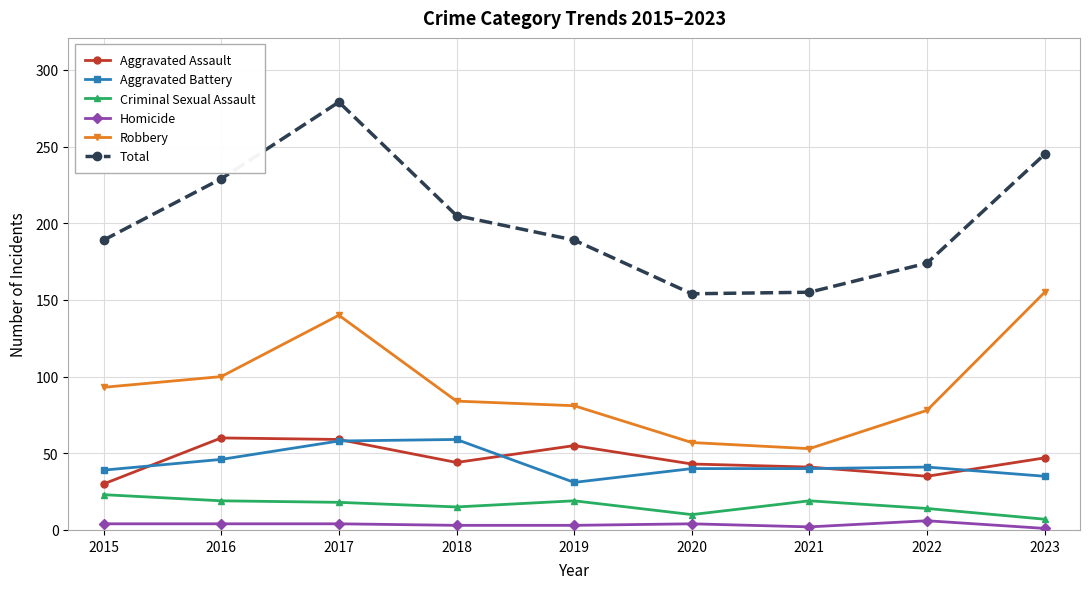

True or false: Aggravated Battery has a value of 40 at 2020.

True